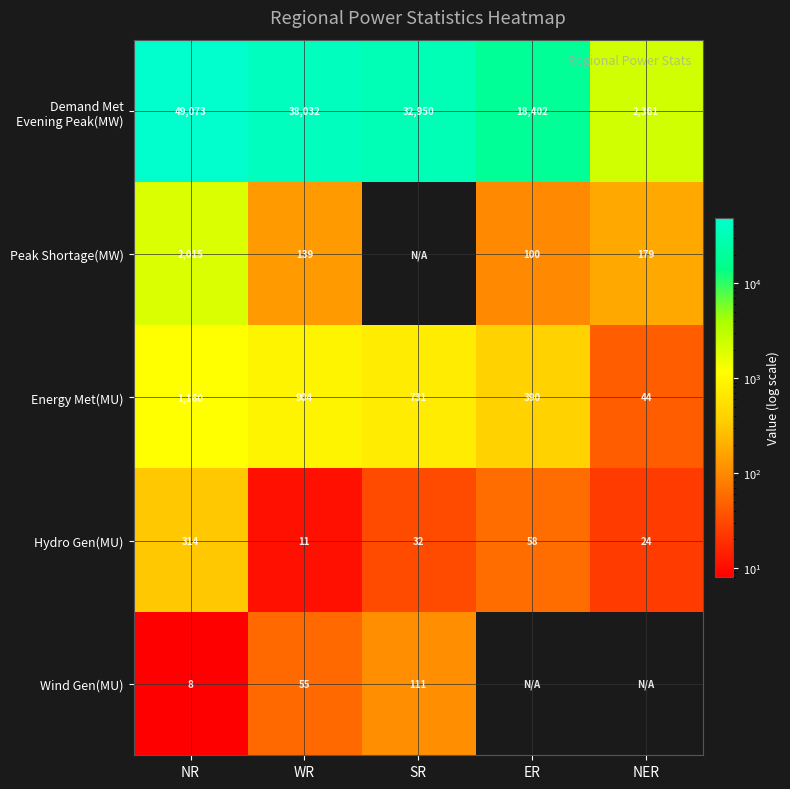

Count the number of data series in this chart.

5